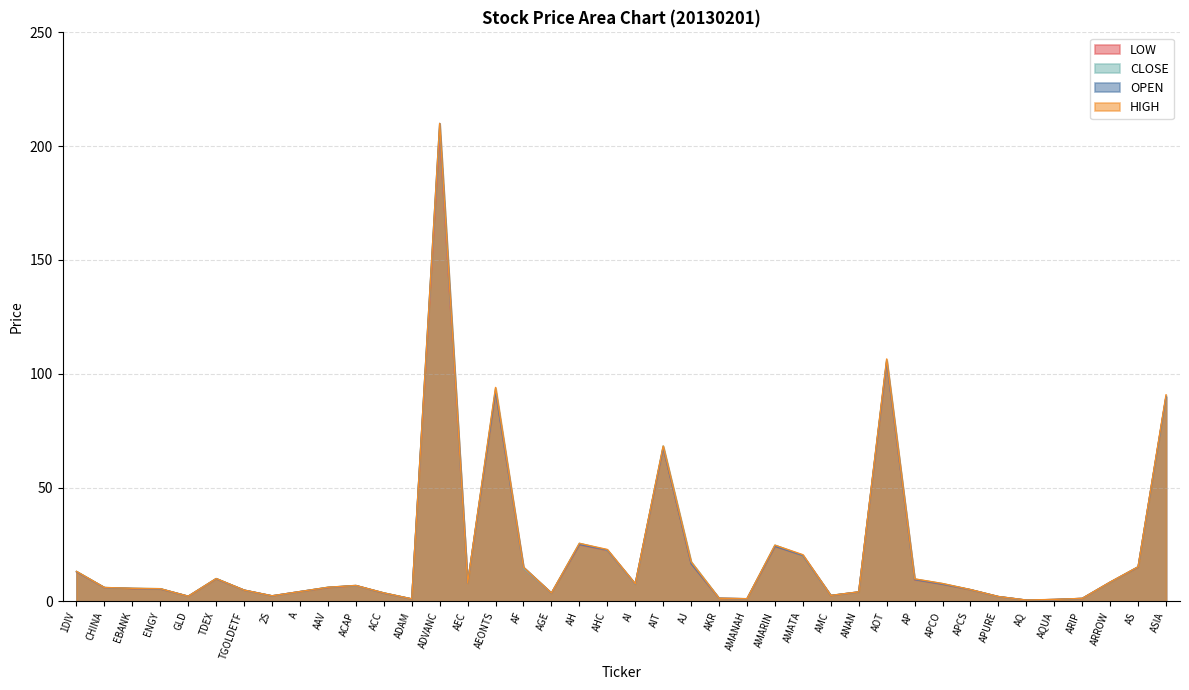

What is the minimum value shown in the chart?

0.6